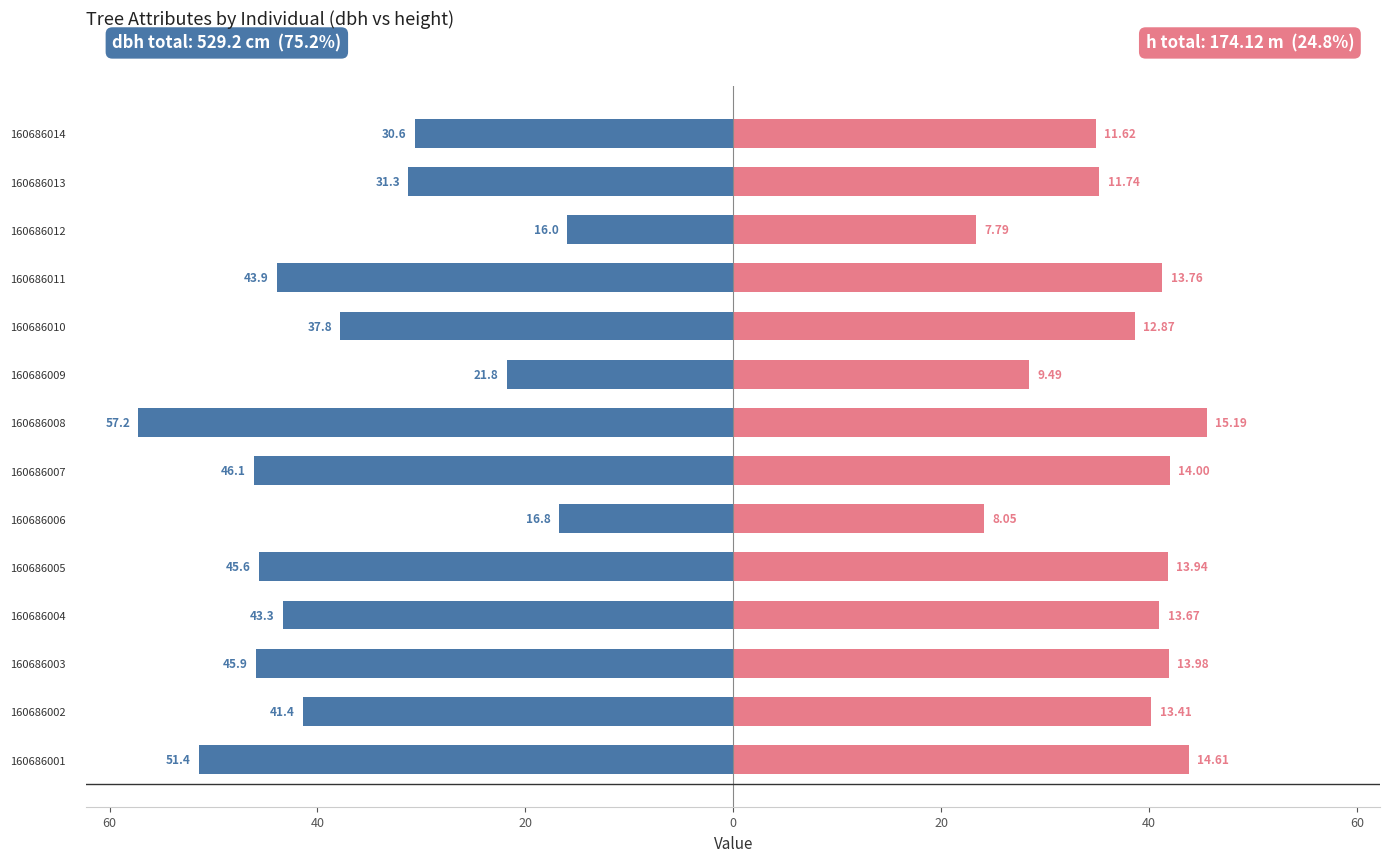

How many data points does each series have?

14